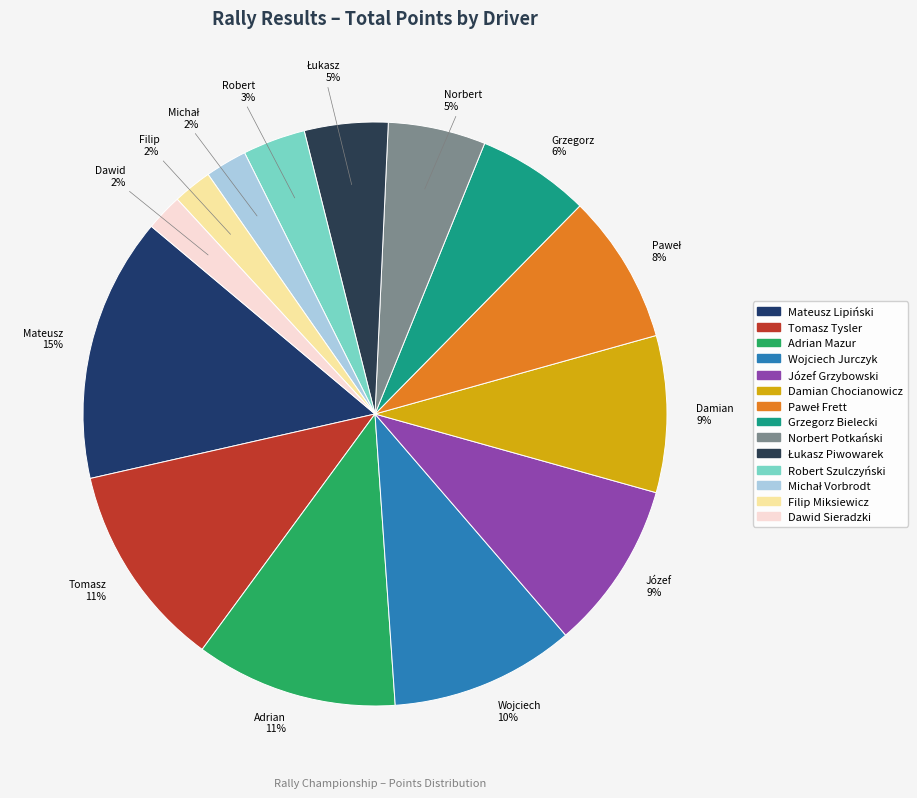

True or false: Józef Grzybowski accounts for 16% of the total.

False